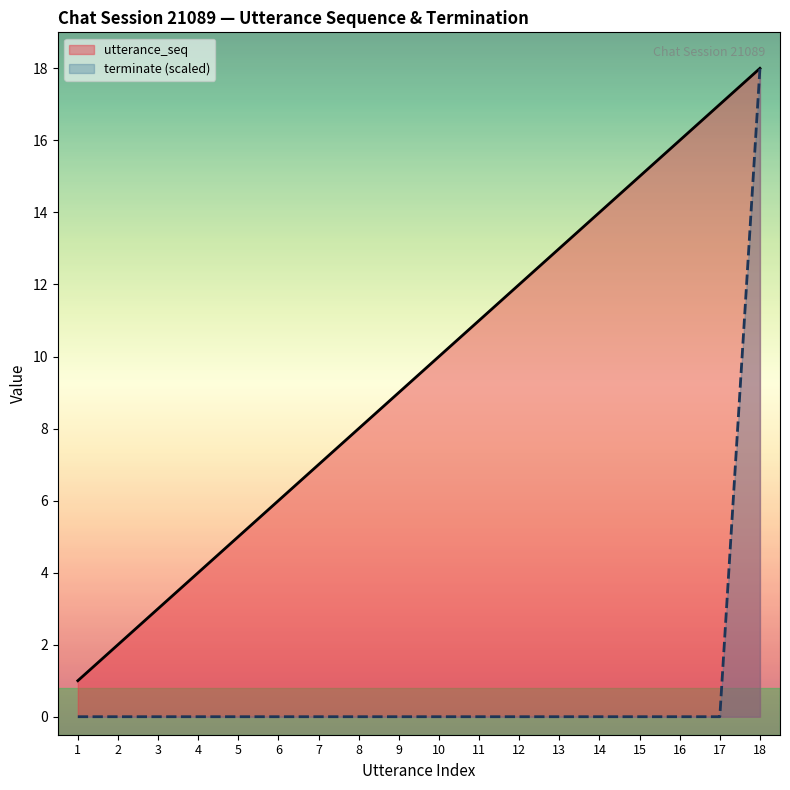

The utterance_seq series shows 8 at 6. True or false?

False